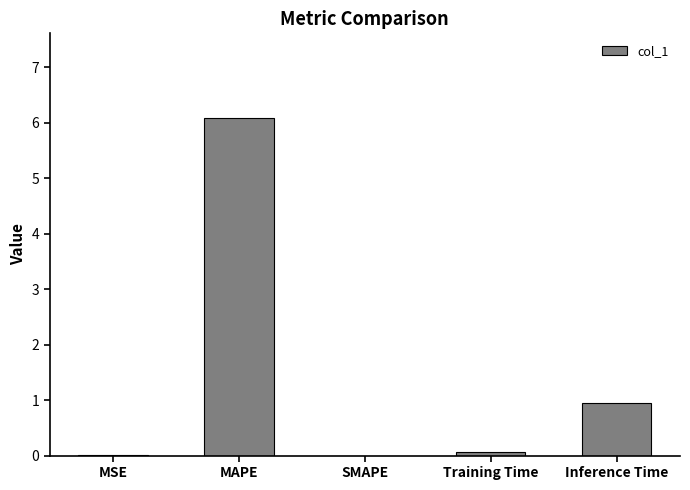

Which label corresponds to the largest value in the chart?

MAPE